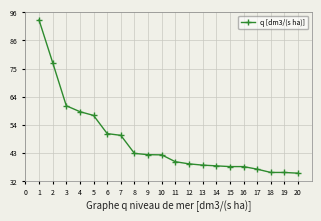

Is this an area chart (filled region under the line)?

No